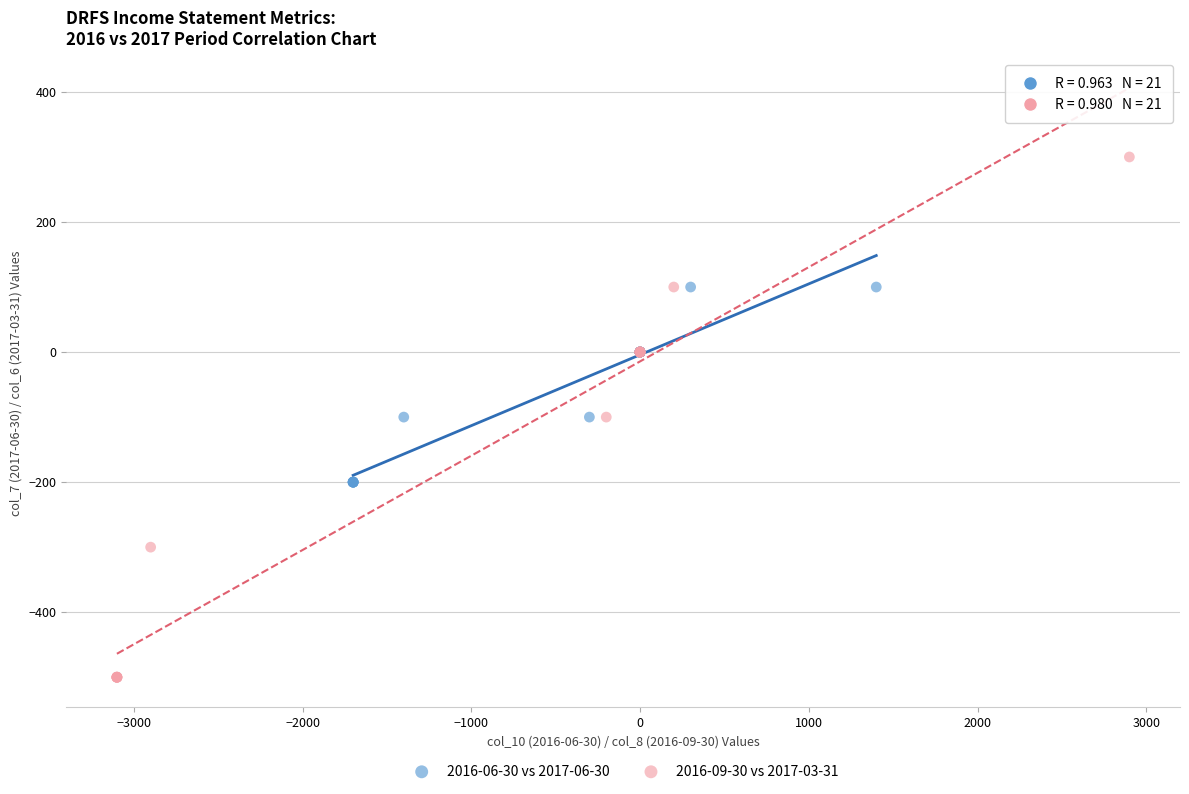

Which series reaches the minimum Y coordinate?

2016-09-30 vs 2017-03-31